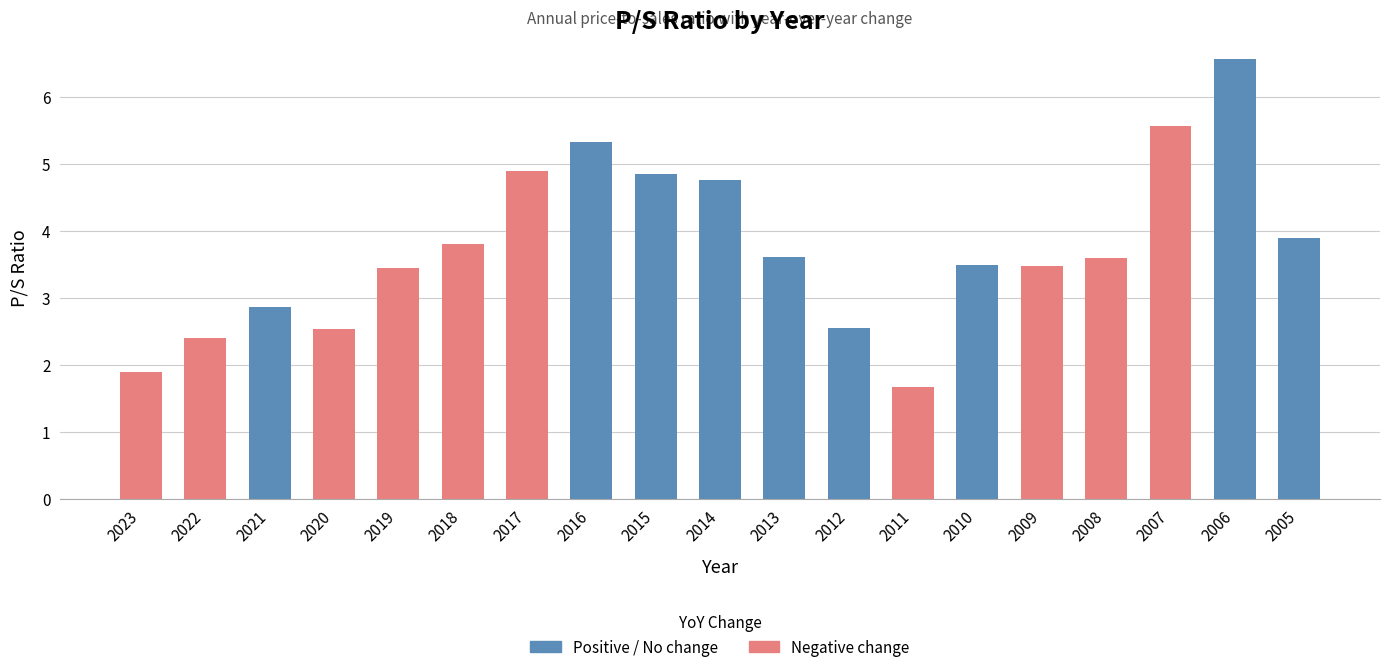

What is the minimum value shown in the chart?

1.7